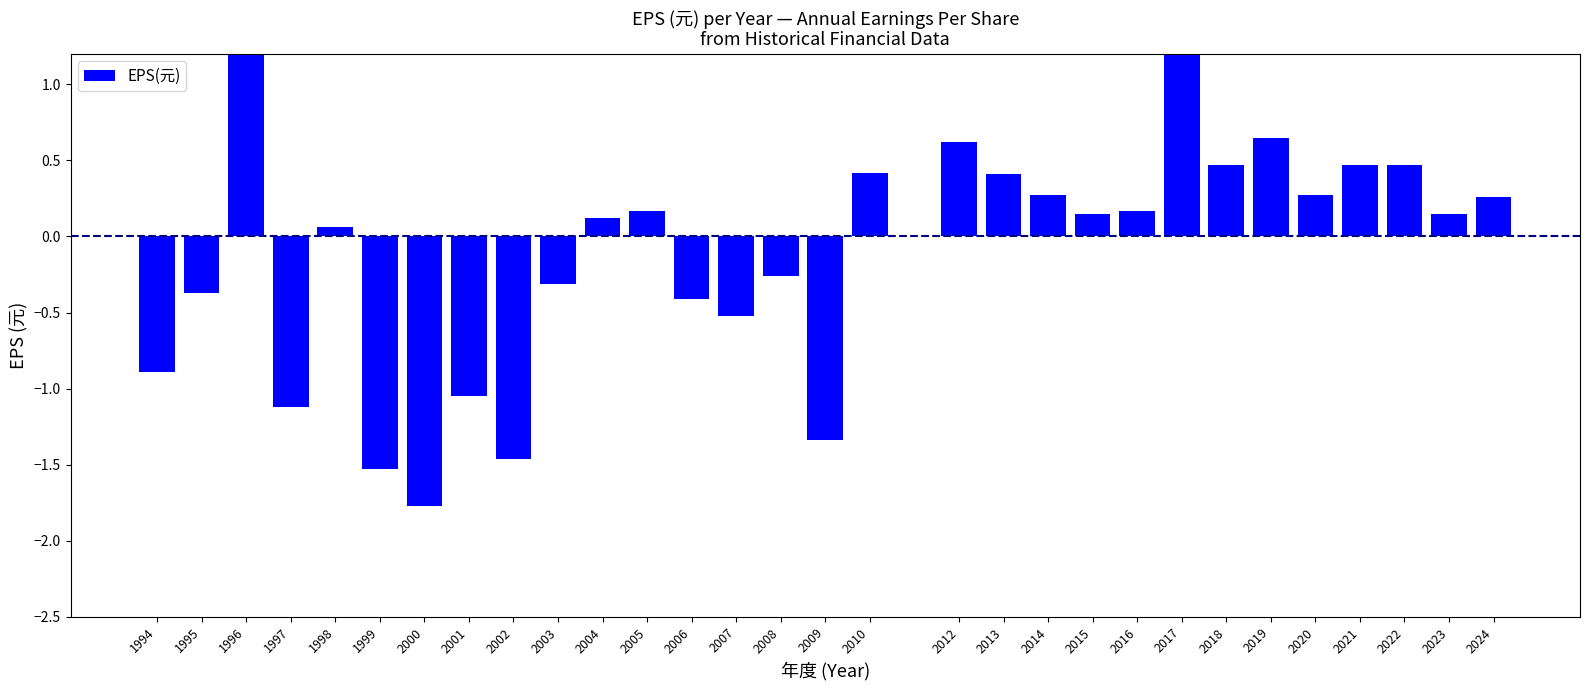

How many negative values are there?

12